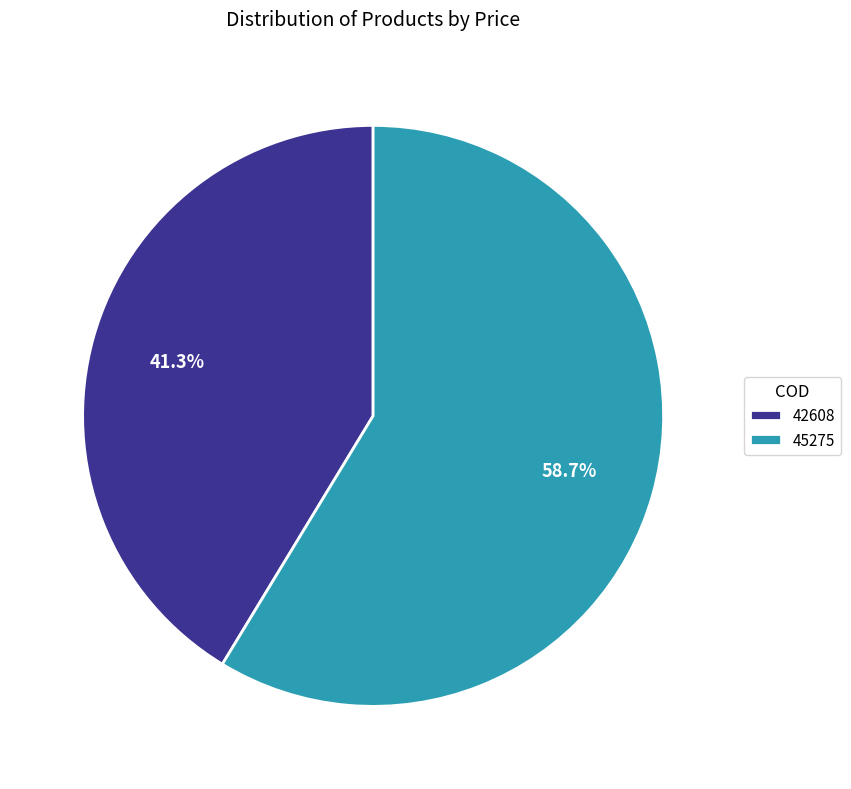

True or false: 42608 accounts for 47% of the total.

False